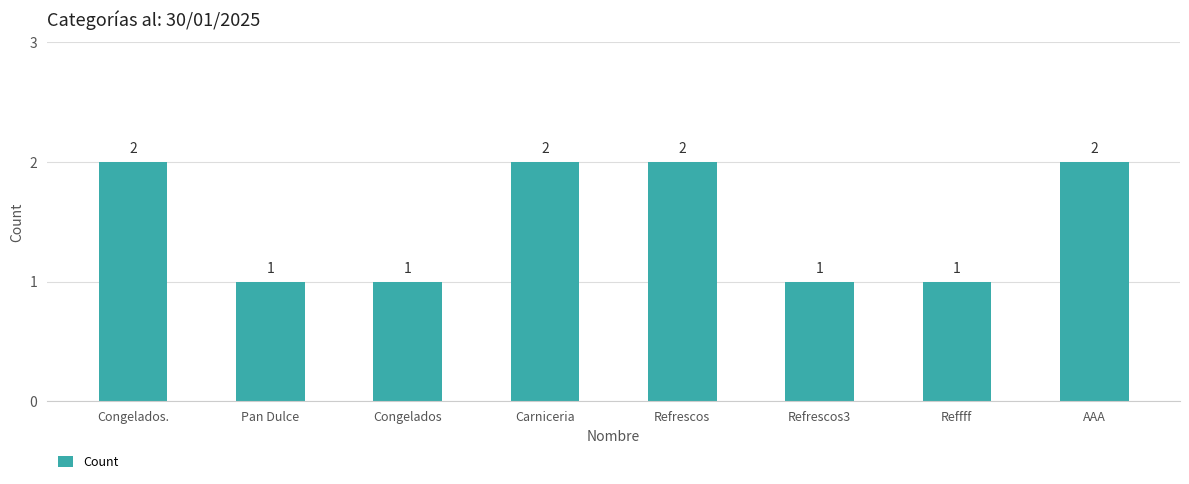

Reading left to right, extract all data points from this chart.

Congelados.=2	Pan Dulce=1	Congelados=1	Carniceria=2	Refrescos=2	Refrescos3=1	Reffff=1	AAA=2